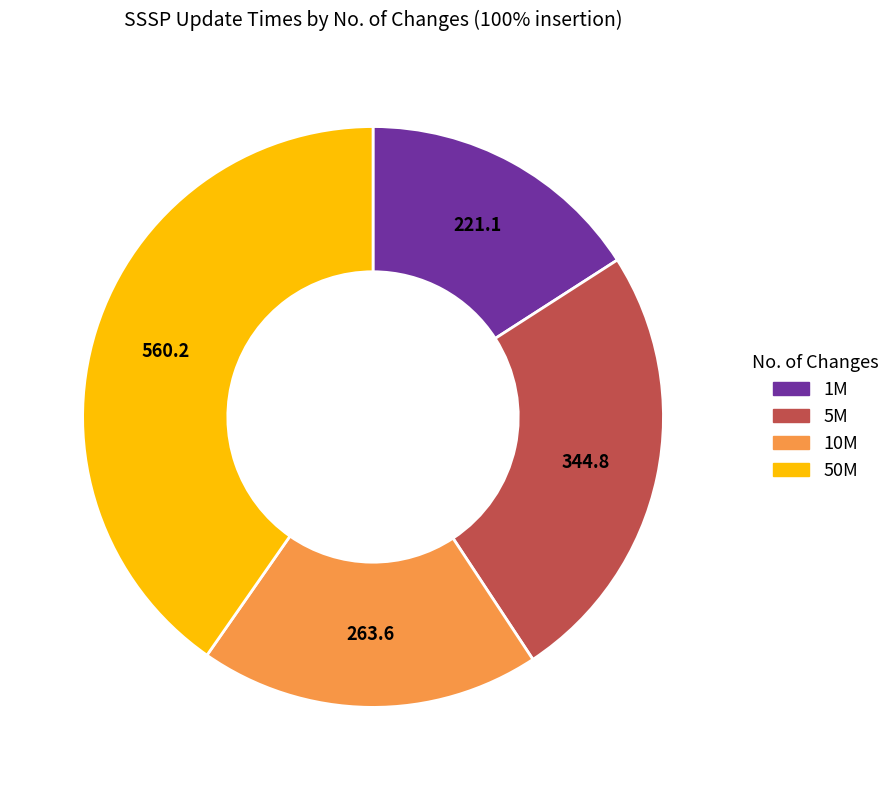

Is there any slice that represents more than half of the pie?

No